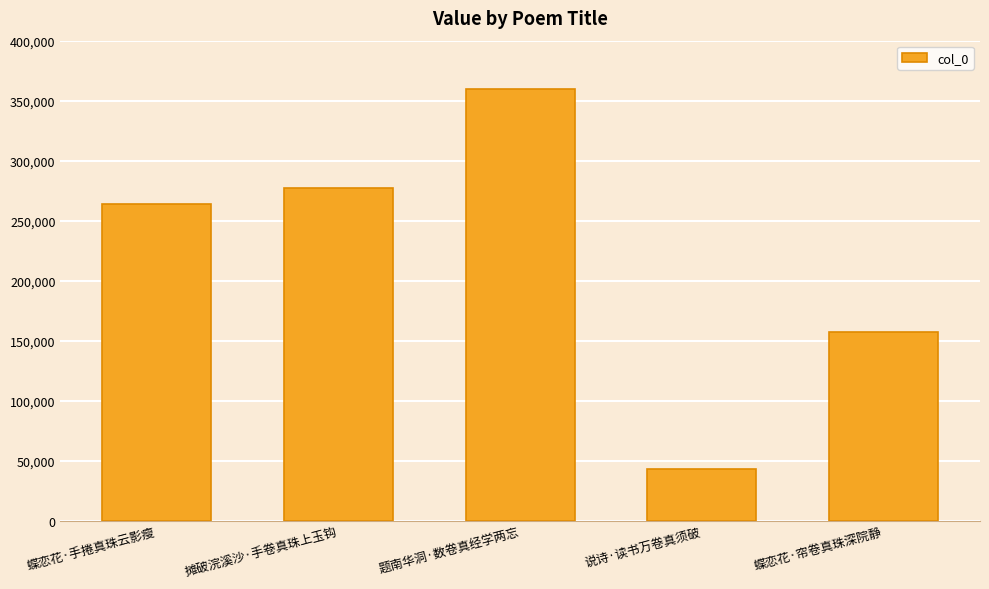

Which category has the lowest value across all series?

说诗·读书万卷真须破